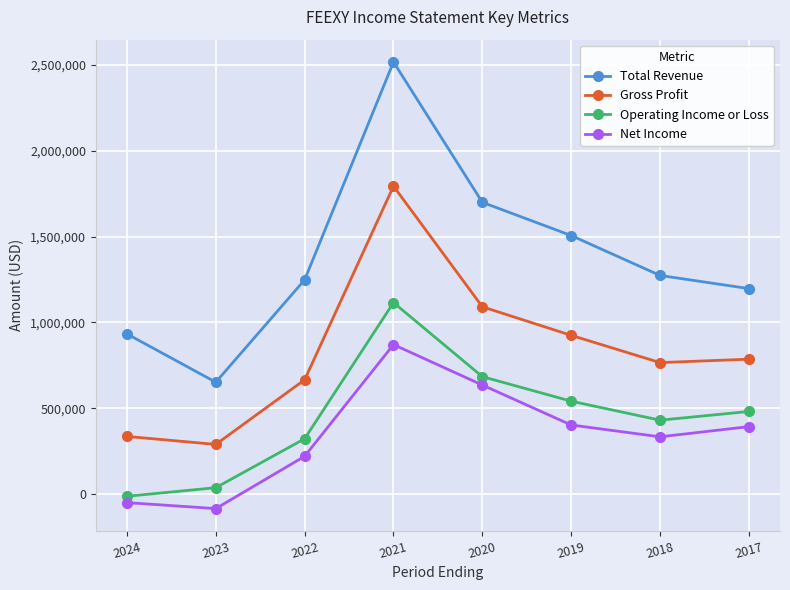

What is the spread (max minus min) of values at 2018?

940400